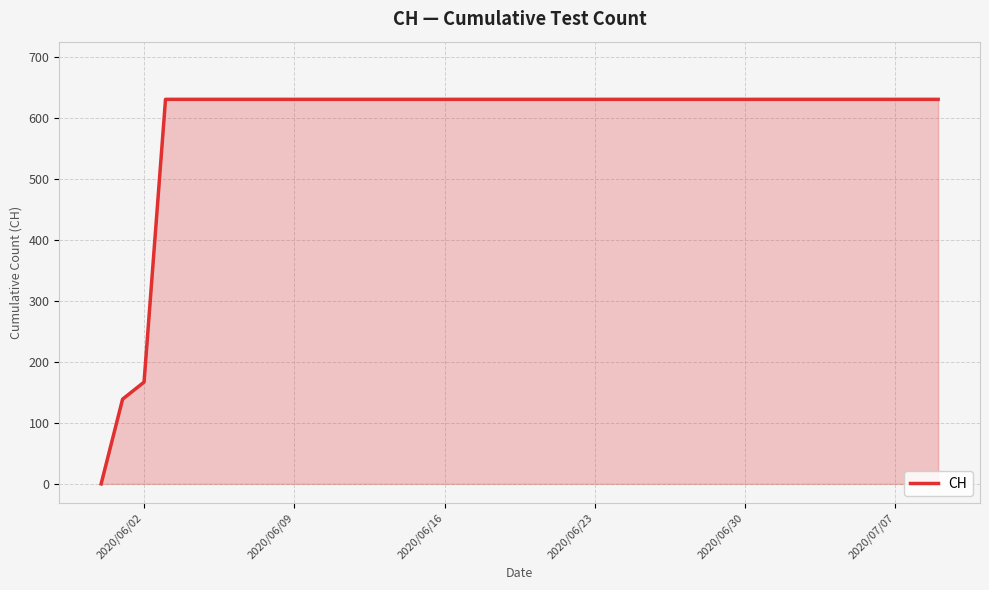

Reading left to right, list all the values displayed in this chart.

0	139	167	631	631	631	631	631	631	631	631	631	631	631	631	631	631	631	631	631	631	631	631	631	631	631	631	631	631	631	631	631	631	631	631	631	631	631	631	631